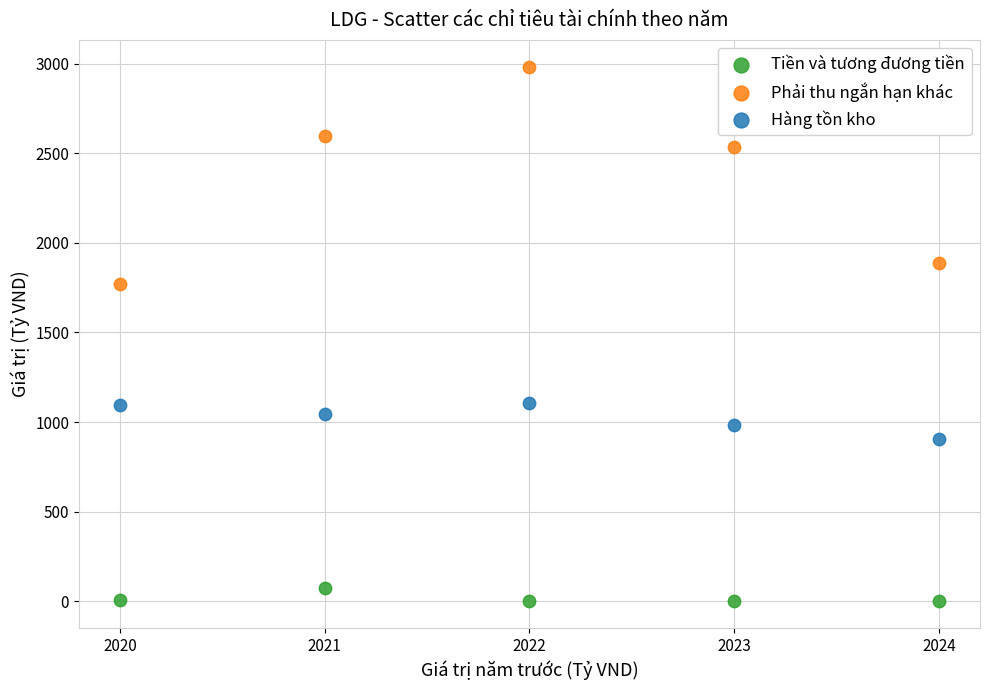

Across all series, what Y value is closest to 1491?

1770.3